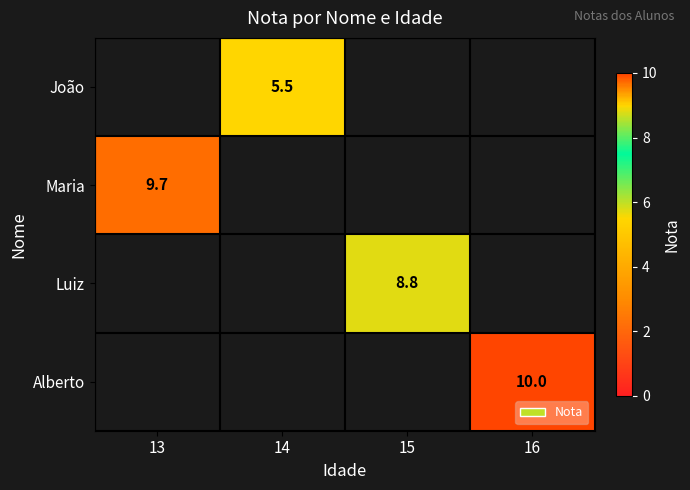

The Alberto series shows 4.4 at 16. True or false?

False